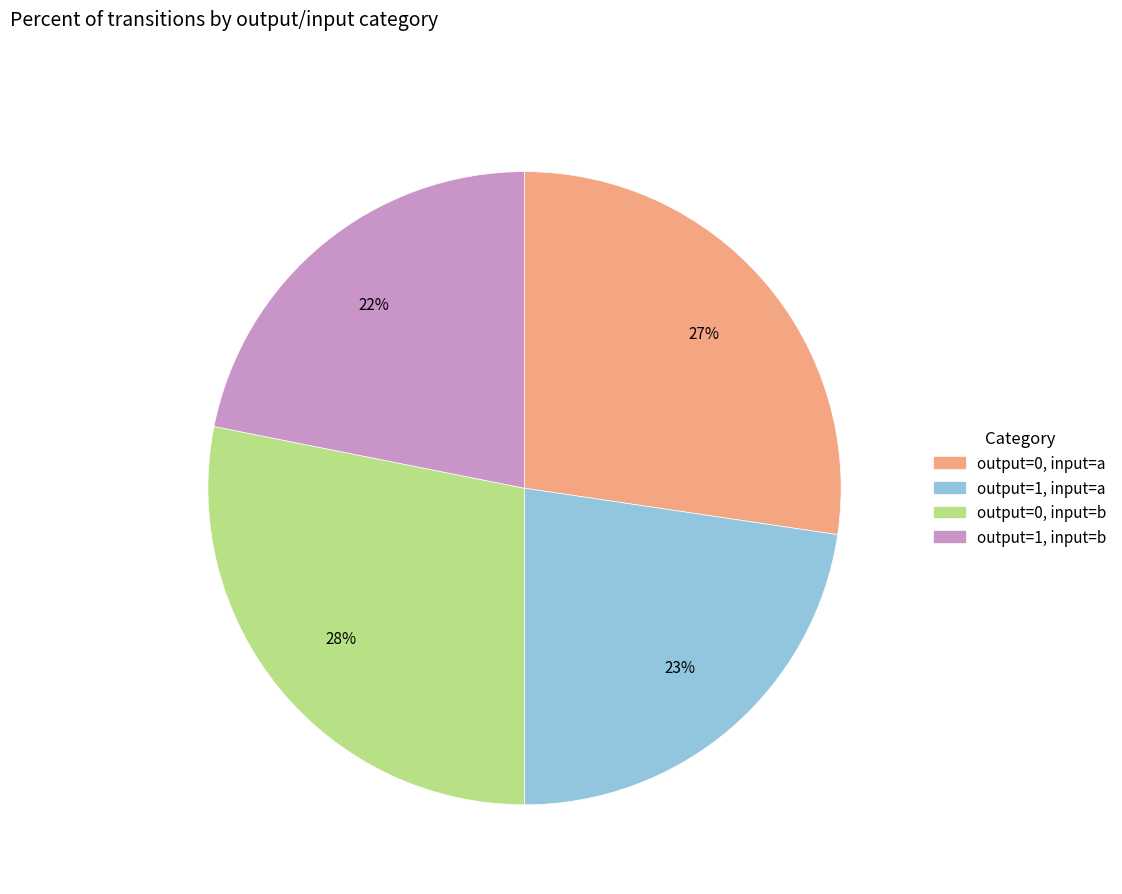

Is there any slice that represents more than half of the pie?

No